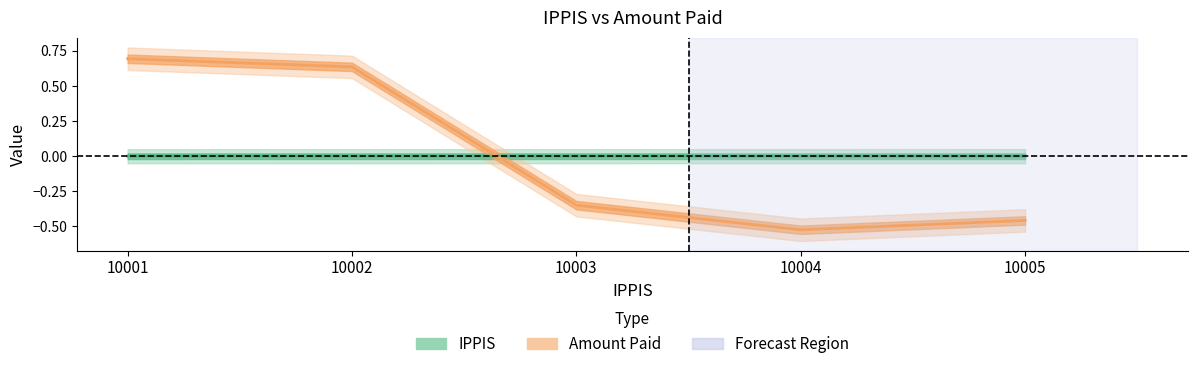

Rank the series by their average value, from lowest to highest.

Amount Paid, IPPIS